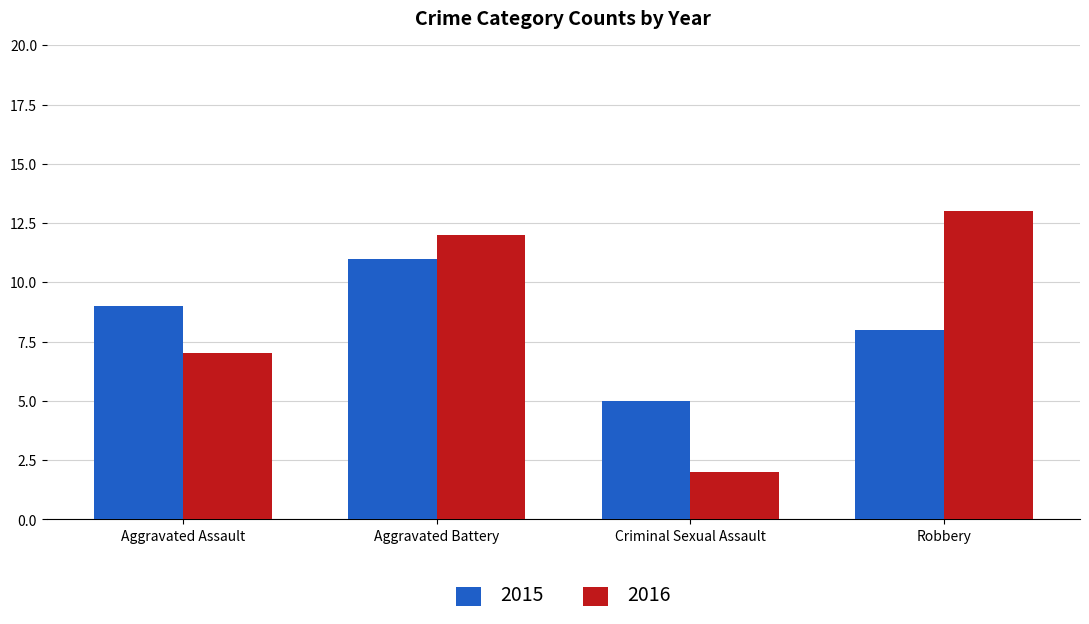

At which category is the sum across all series the highest?

Aggravated Battery